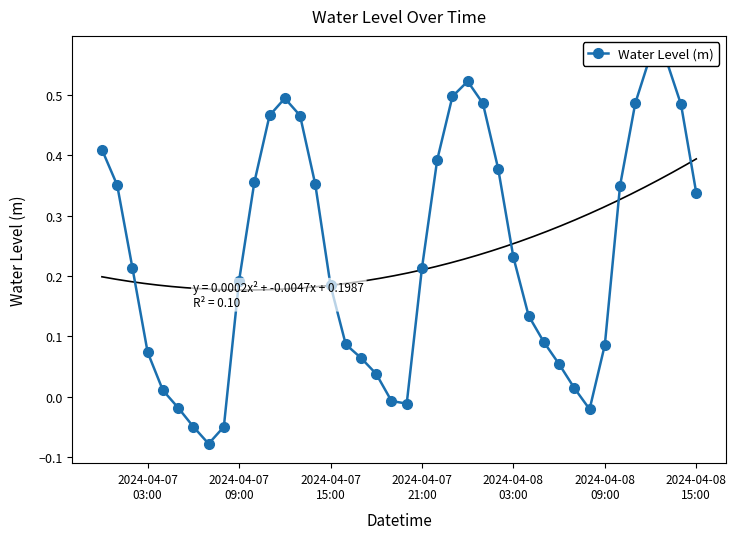

How many data points are above 0?

33